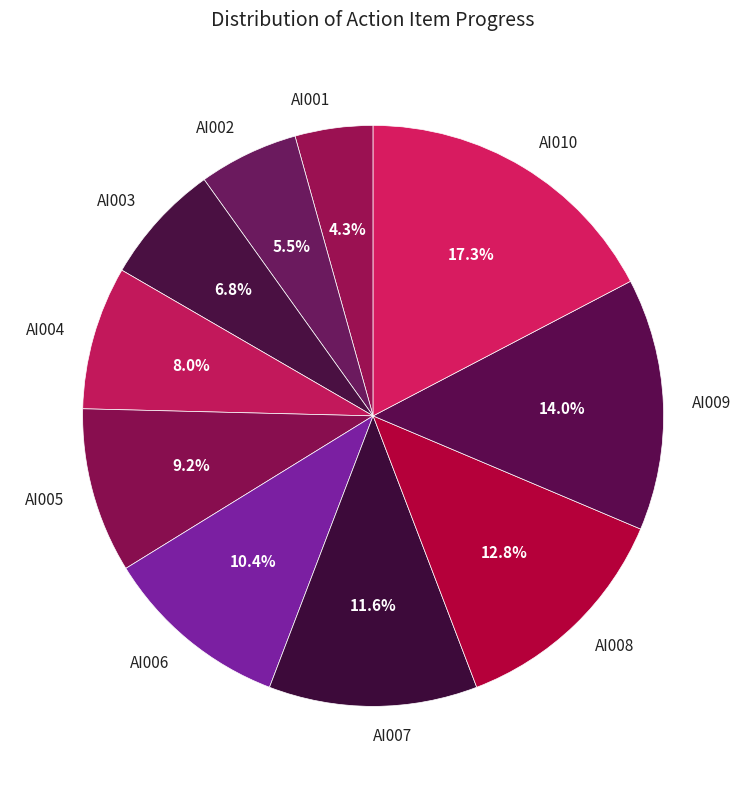

Between AI008 and AI009, which is larger?

AI009